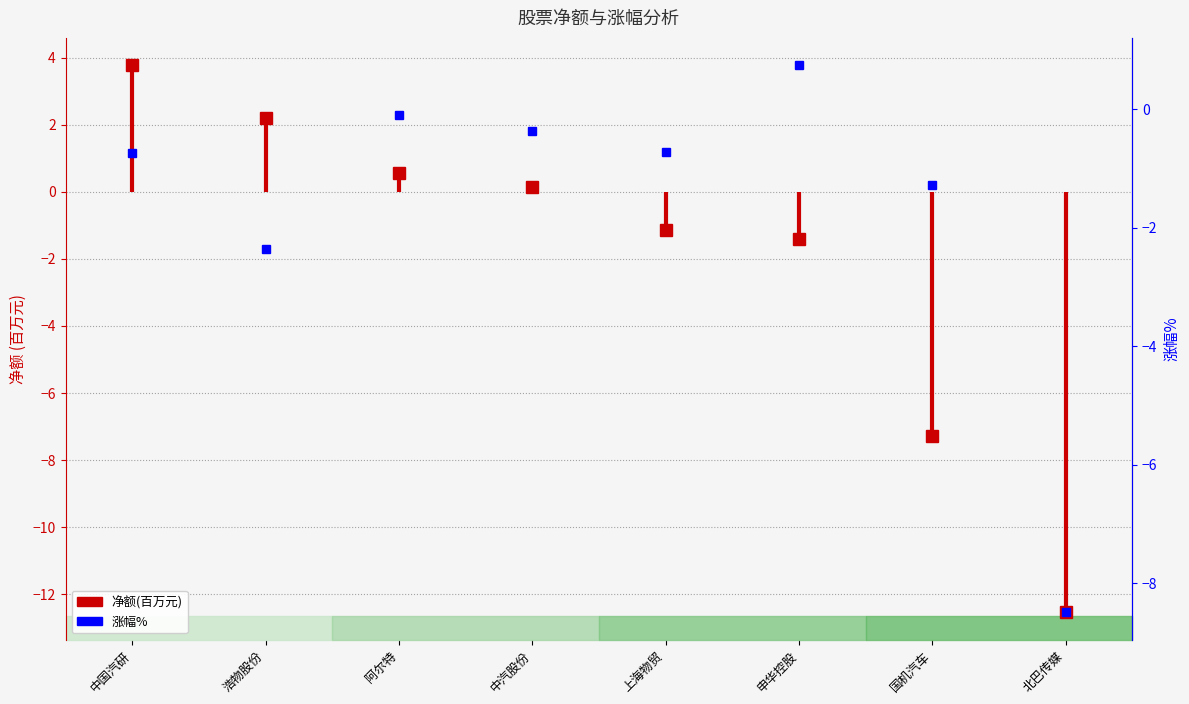

How many lines are shown in the chart?

1